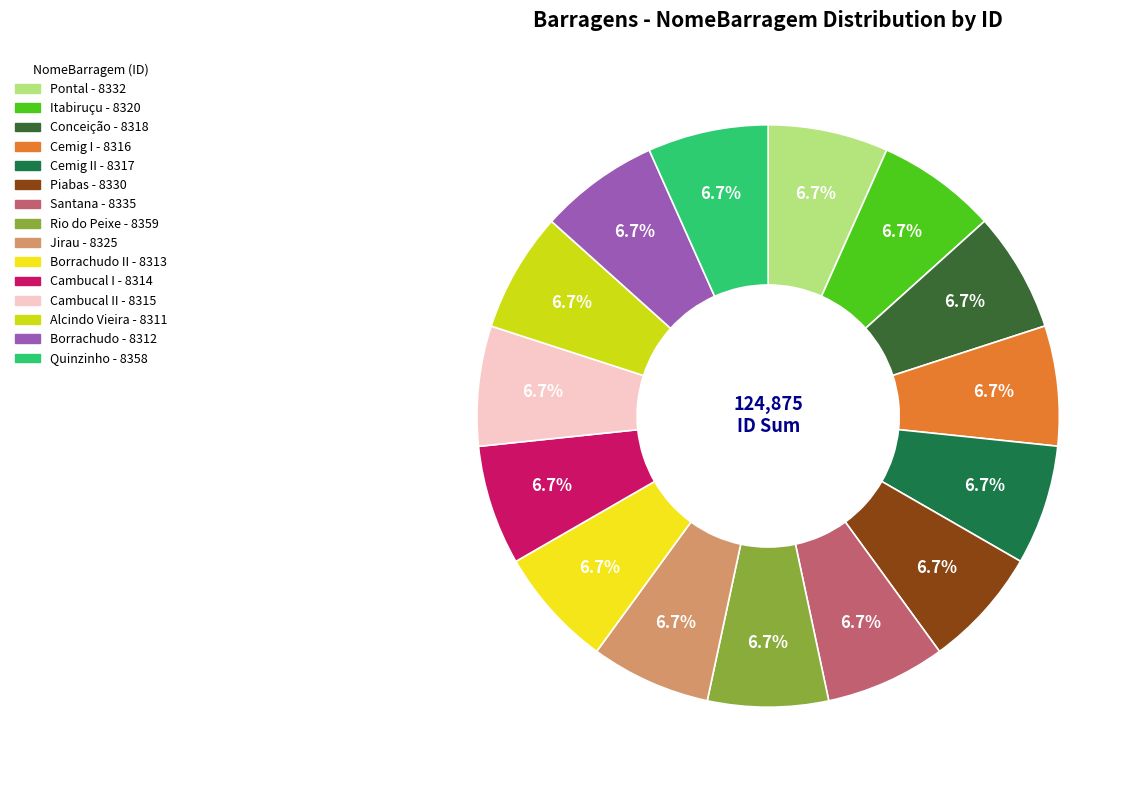

Is there a majority slice in this chart?

No